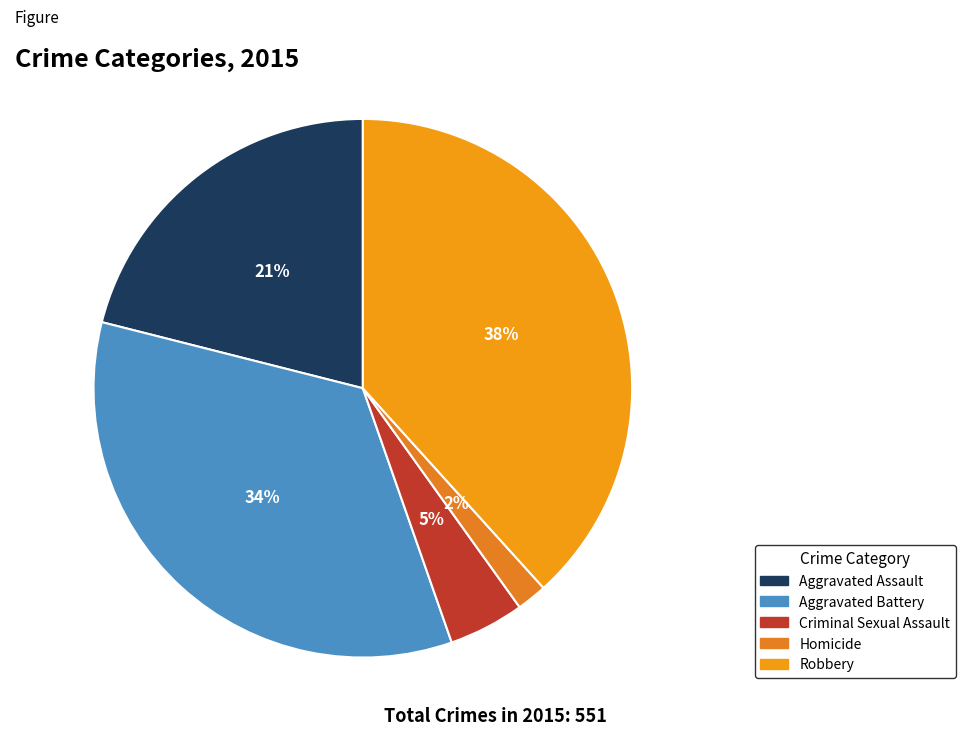

How many slices are in this pie chart?

5